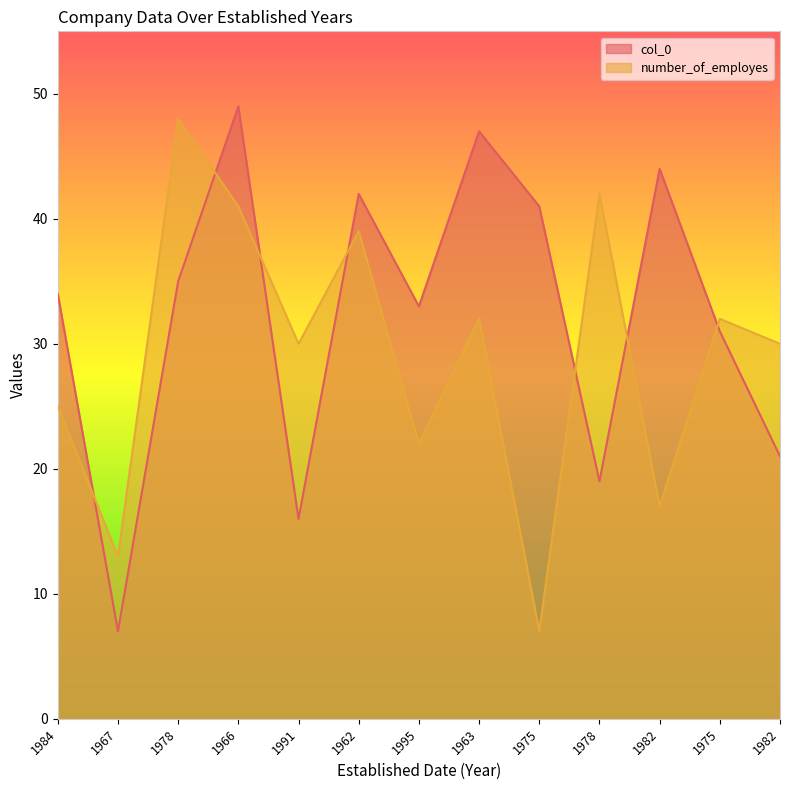

What is the minimum value shown in the chart?

7